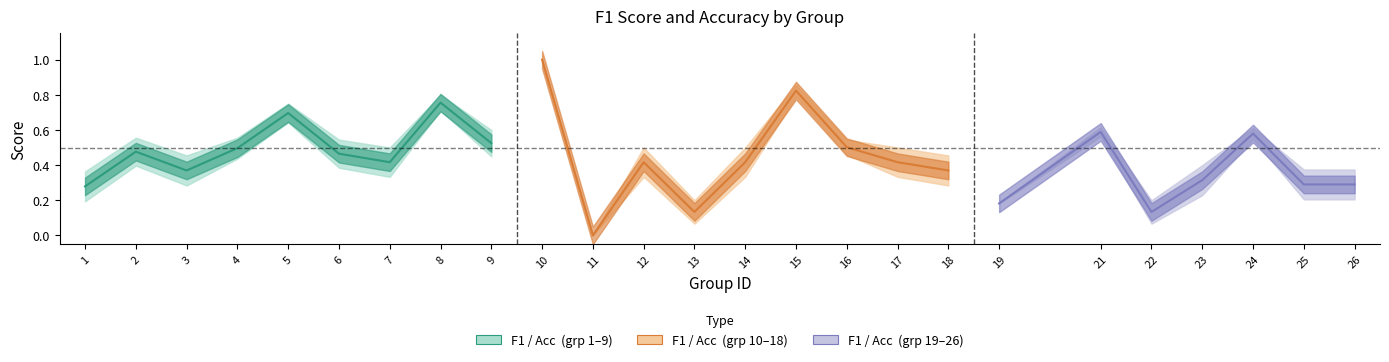

In accuracy, how many points are lower than both neighbors (excluding endpoints)?

7